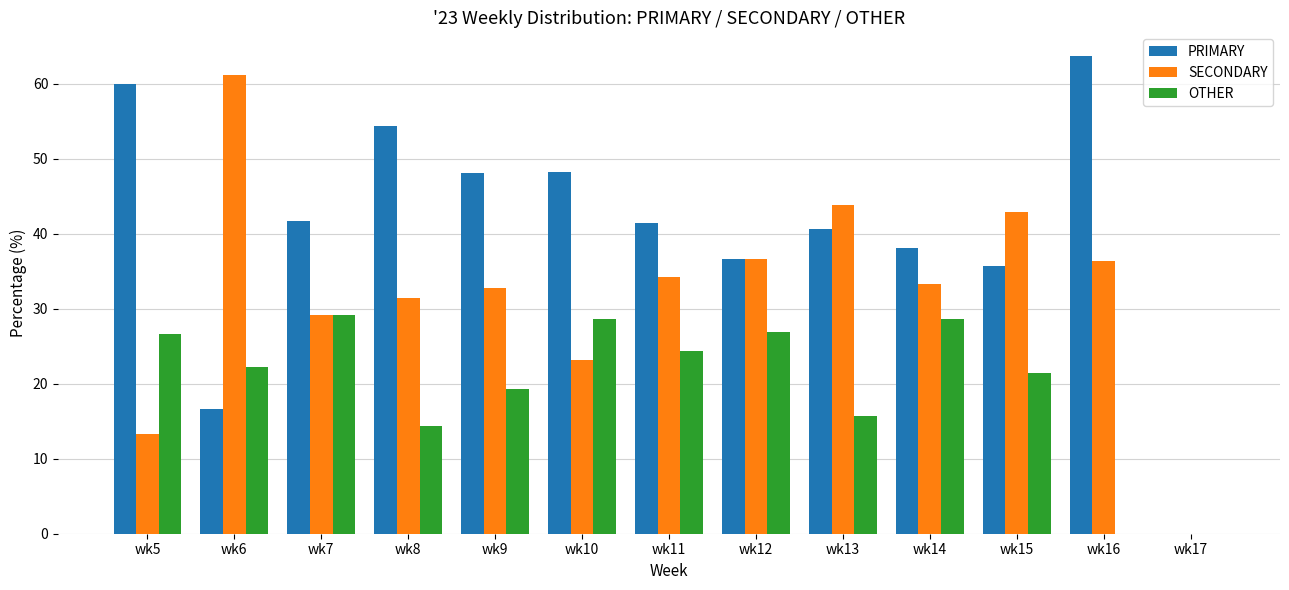

Are the bars horizontal?

No